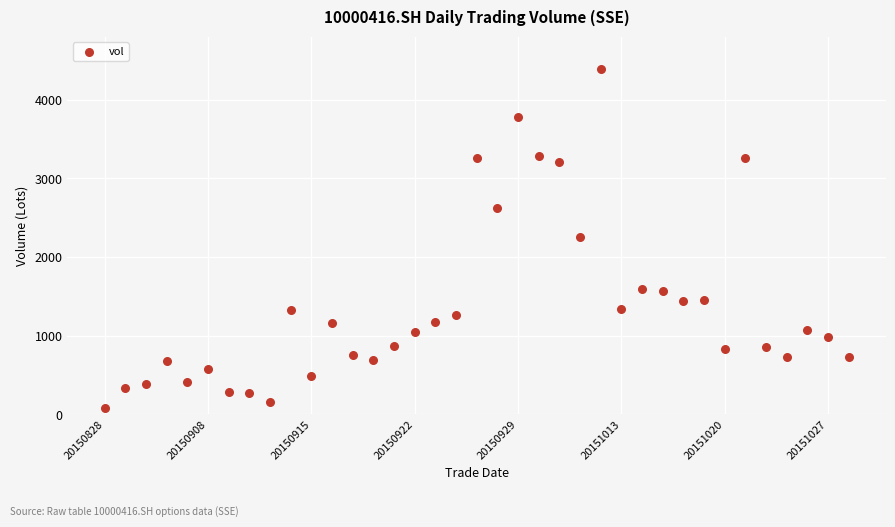

What is the range of Y values (max minus min)?

4305